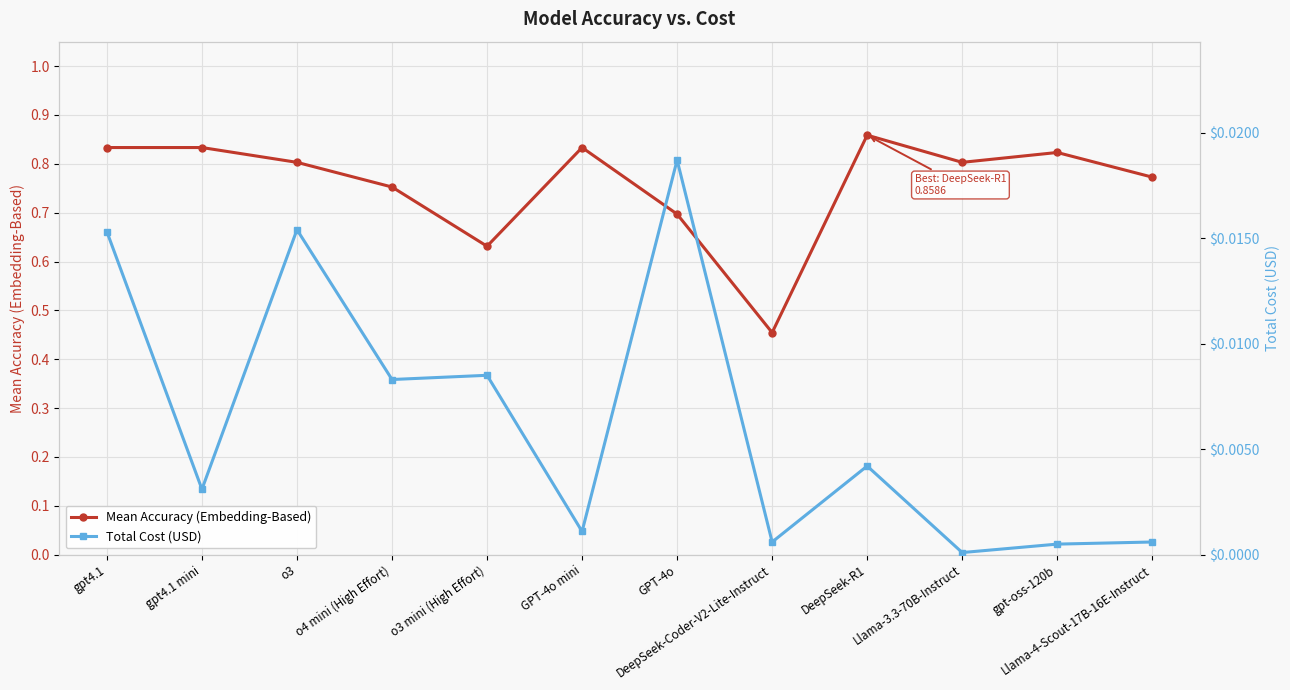

At which label does Mean Accuracy (Embedding-Based) reach its peak?

DeepSeek-R1